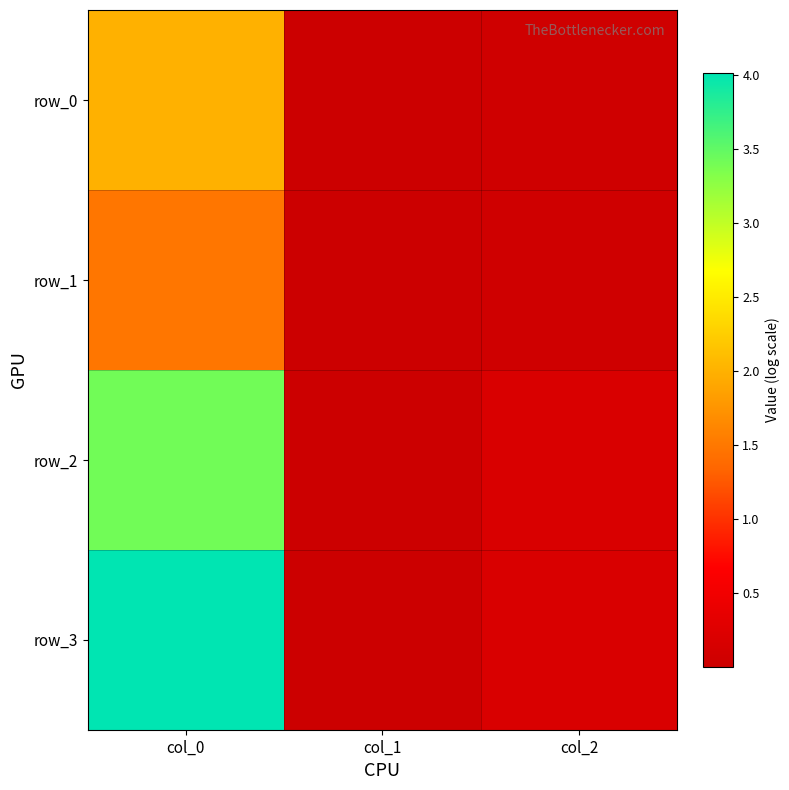

What is the sum of all row_3 values?

4.2